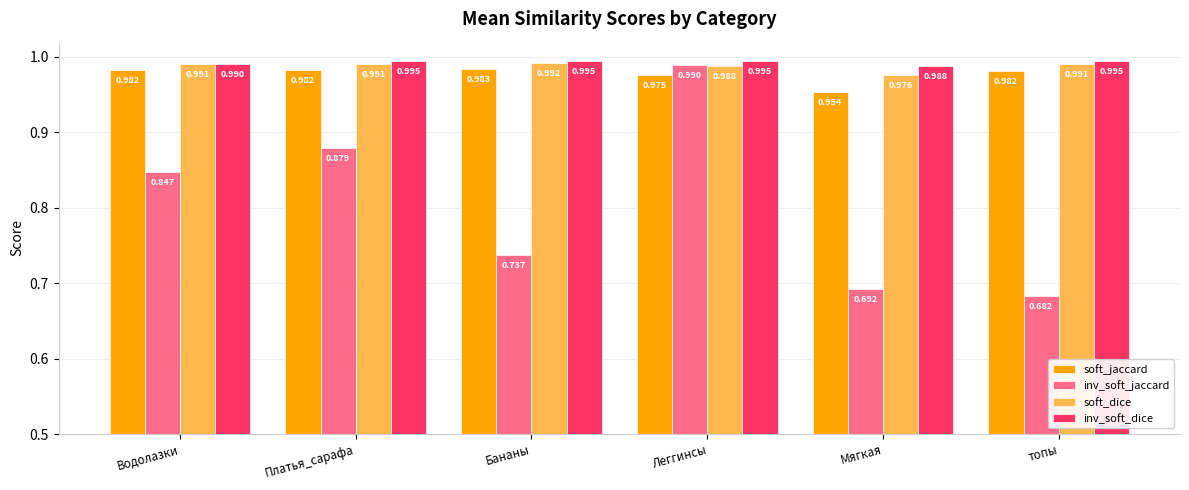

At which label is inv_soft_dice closest to 0?

Мягкая